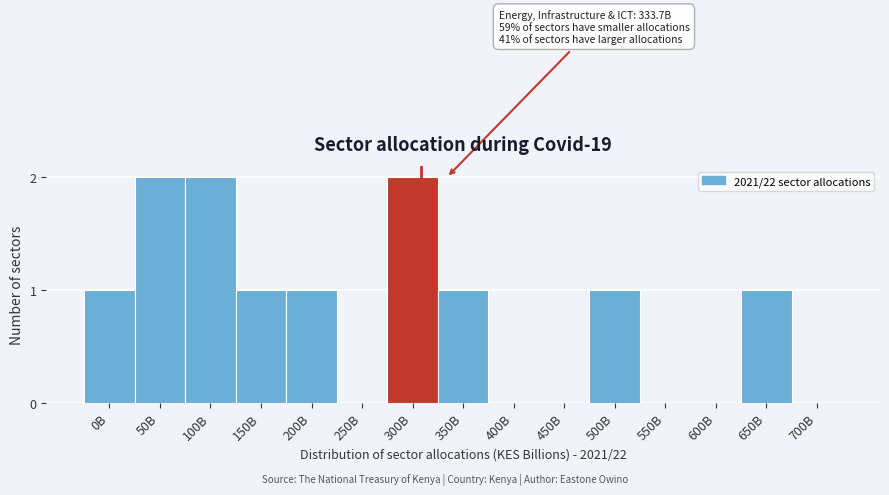

Reading right to left, extract all data points from this chart.

700B=0	650B=1	600B=0	550B=0	500B=1	450B=0	400B=0	350B=1	300B=2	250B=0	200B=1	150B=1	100B=2	50B=2	0B=1